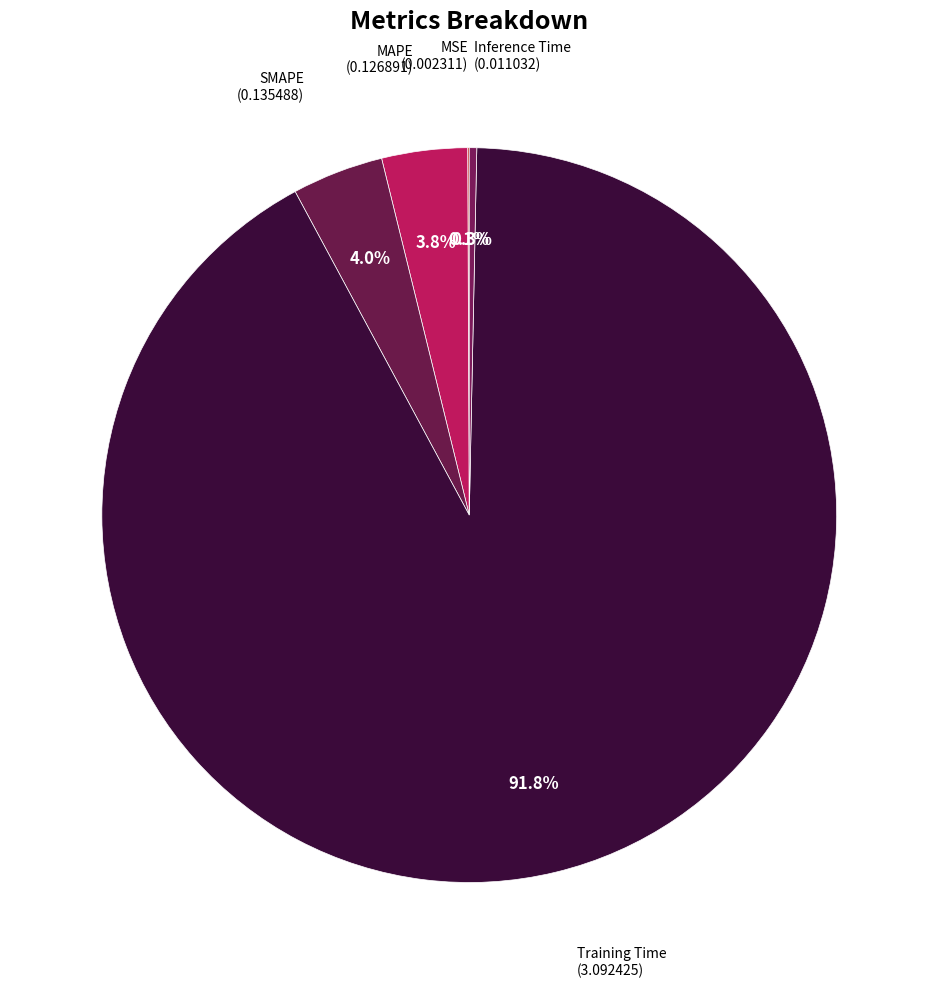

Rank the categories by value from lowest to highest.

MSE, Inference Time, MAPE, SMAPE, Training Time